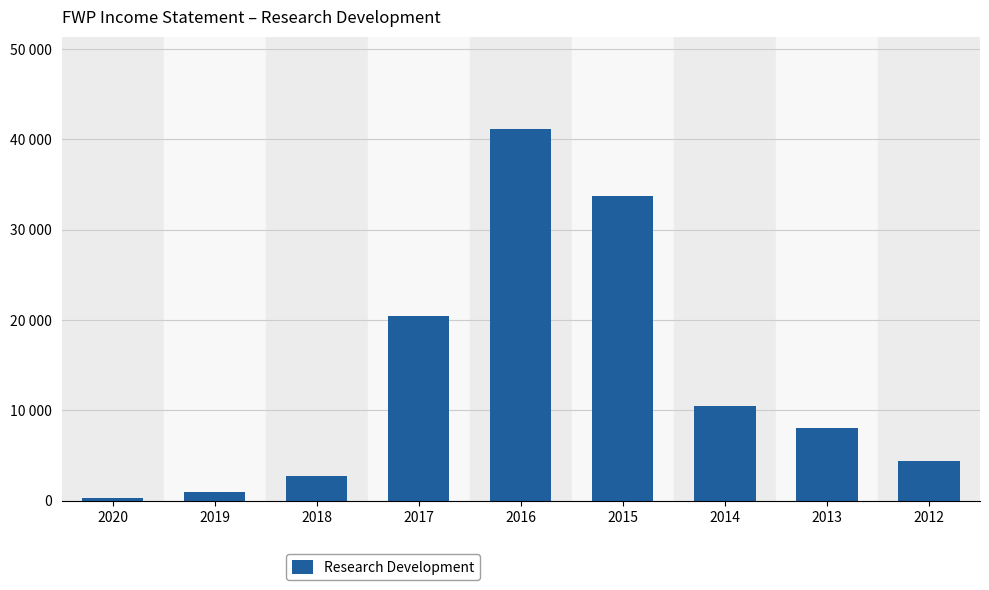

Reading left to right, extract all data points from this chart.

300	1000	2700	20500	41100	33700	10500	8000	4400